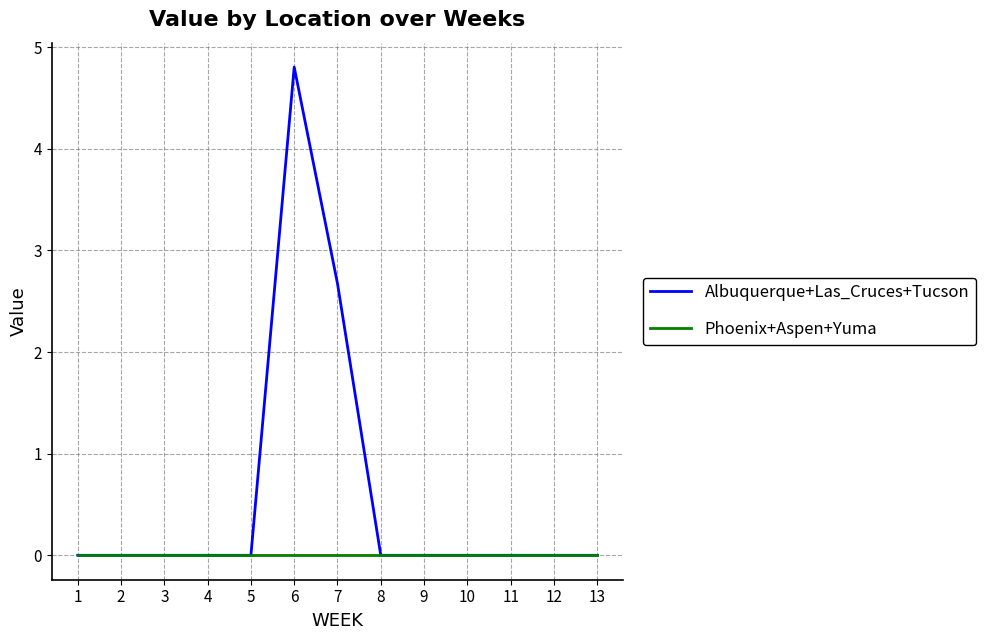

Reading left to right, transcribe all the data shown in this chart.

Albuquerque+Las_Cruces+Tucson: 1=0.0	2=0.0	3=0.0	4=0.0	5=0.0	6=4.8	7=2.7	8=0.0	9=0.0	10=0.0	11=0.0	12=0.0	13=0.0
Phoenix+Aspen+Yuma: 1=0.0	2=0.0	3=0.0	4=0.0	5=0.0	6=0.0	7=0.0	8=0.0	9=0.0	10=0.0	11=0.0	12=0.0	13=0.0